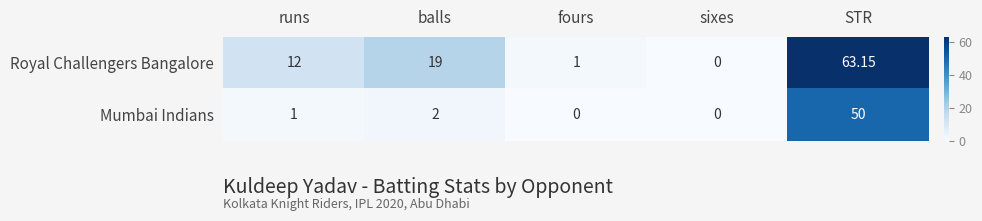

Which category has the highest value in the Royal Challengers Bangalore series?

STR